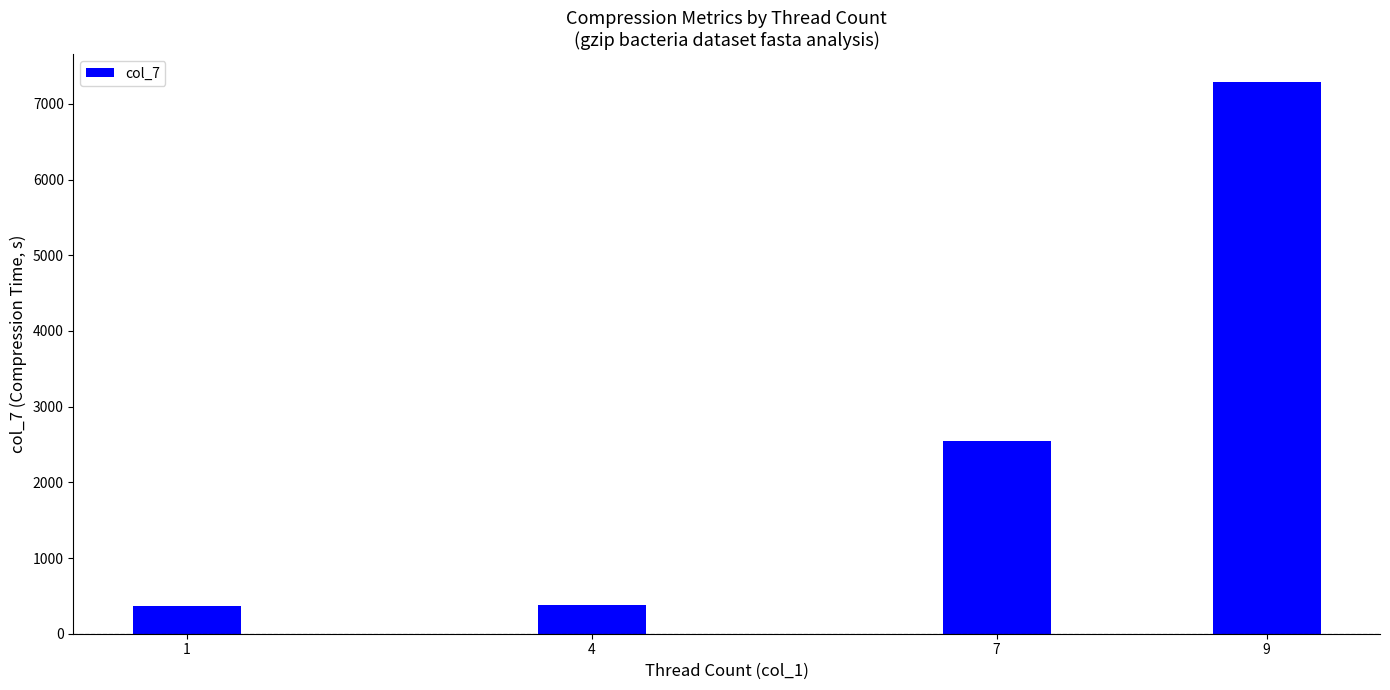

What is the change in value from 1 to 9?

+6926.3